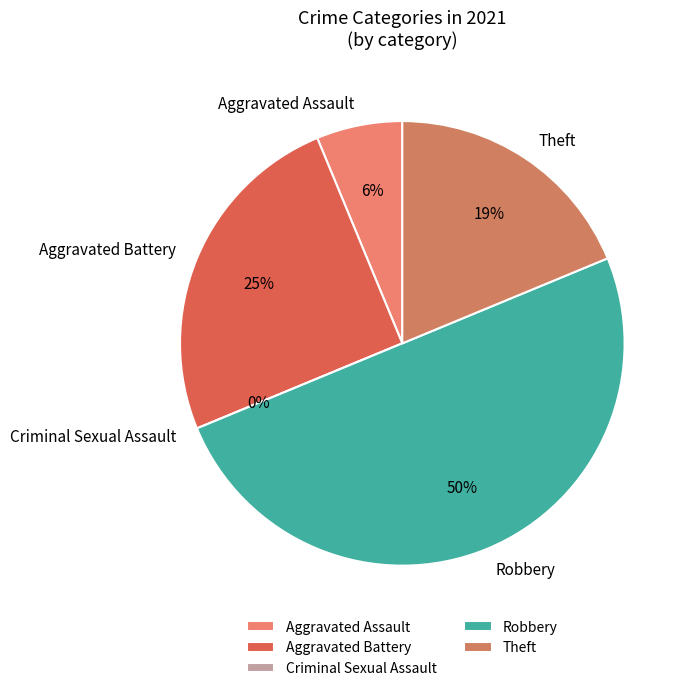

What percentage is the Robbery slice, to the nearest percent?

50%